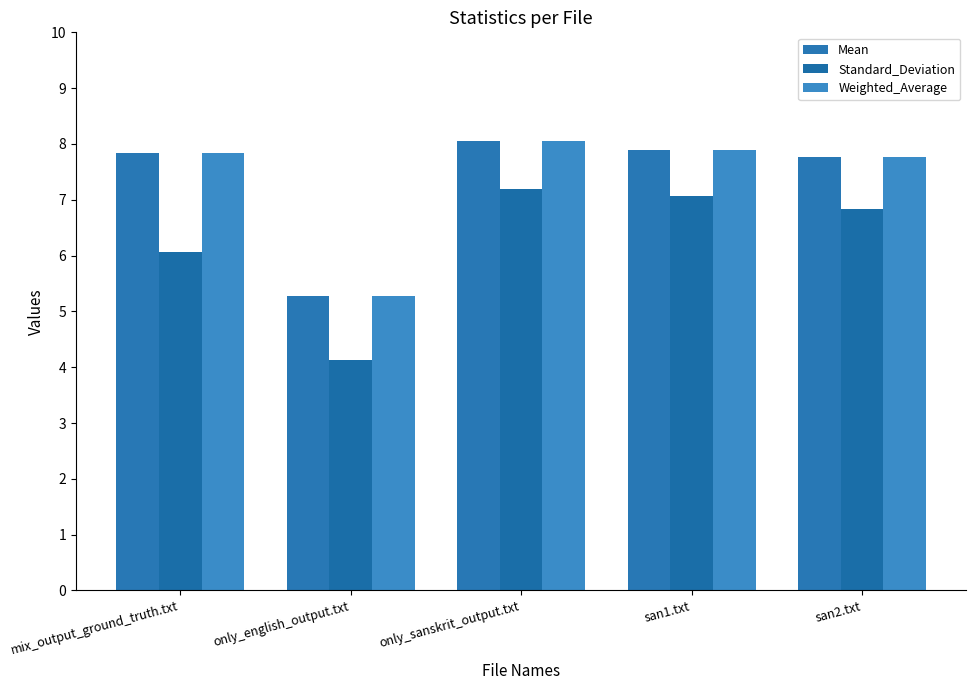

Where is Weighted_Average nearest to the value 6?

only_english_output.txt